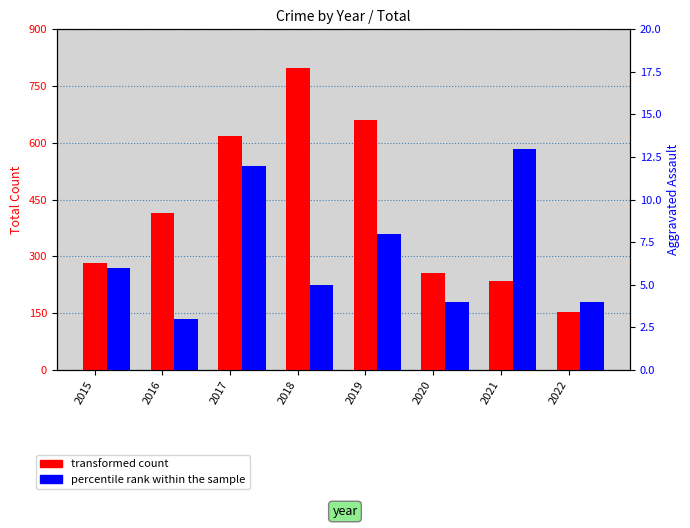

Where does the transformed count series first go above 416?

2017